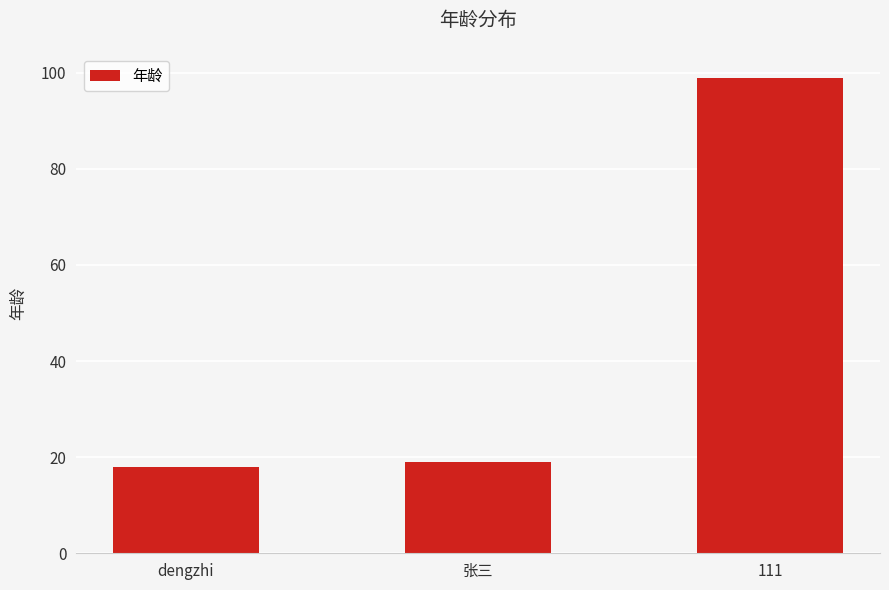

How many bars are there in total?

3